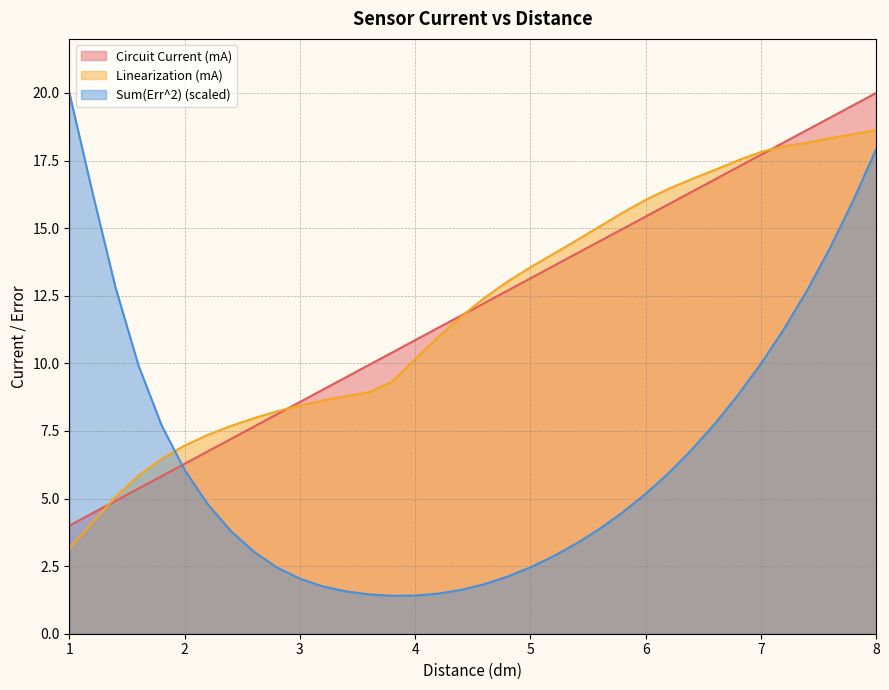

Does the chart have visible grid lines?

Yes